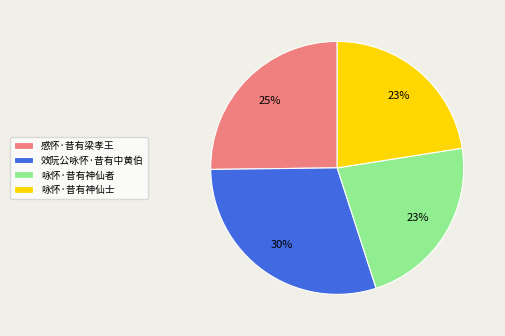

To the nearest percent, what portion does 咏怀·昔有神仙士 represent?

23%